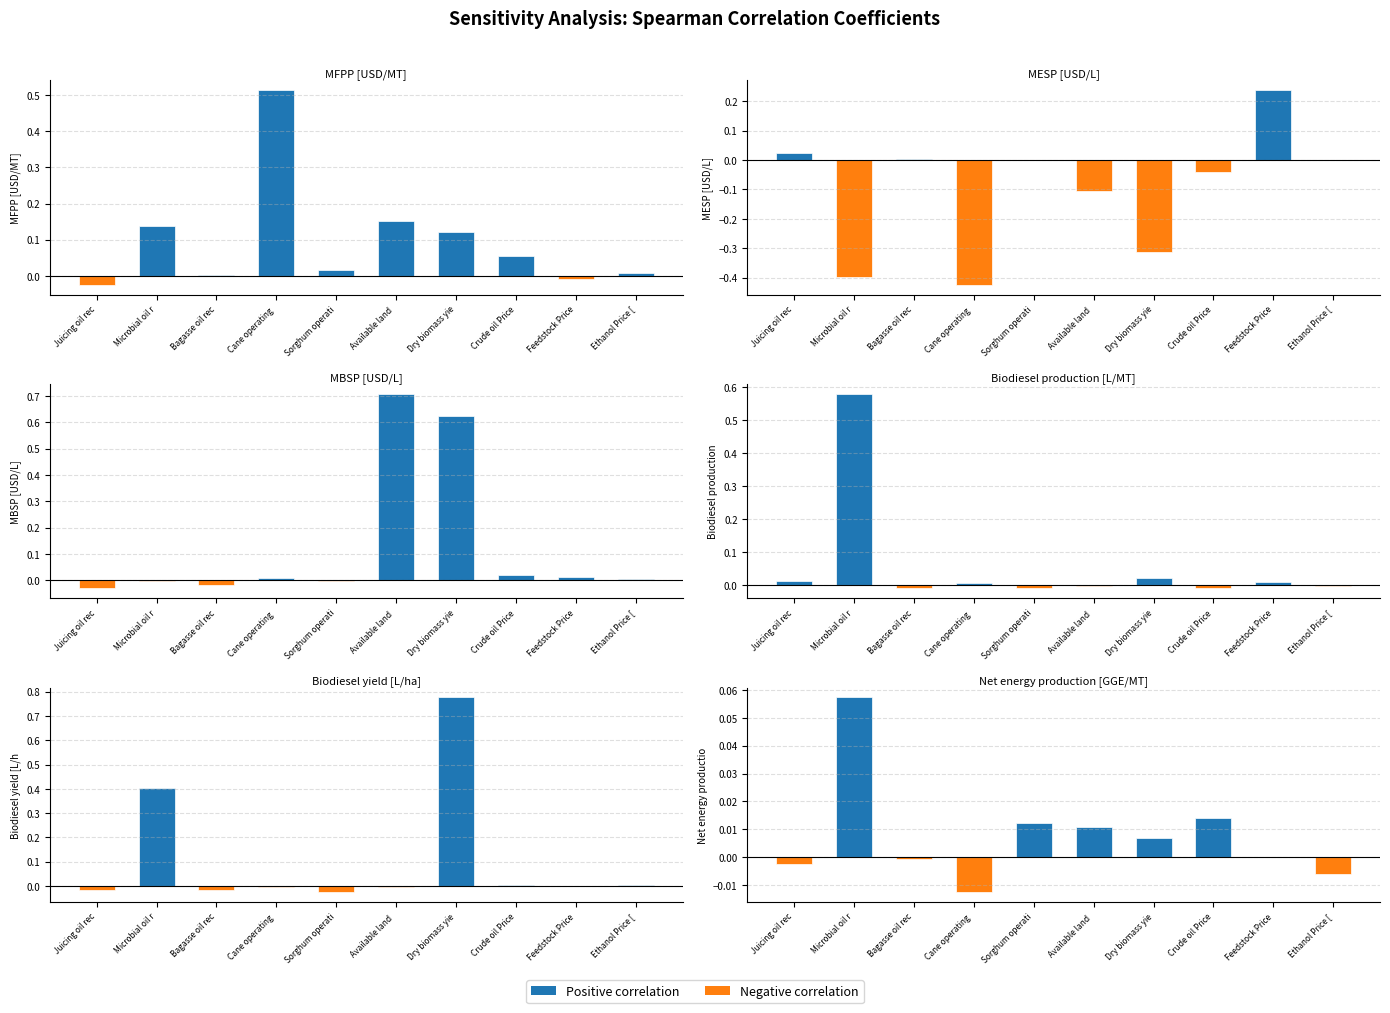

True or false: MBSP [USD/L] has a value of 0.0 at Crude oil Price.

True